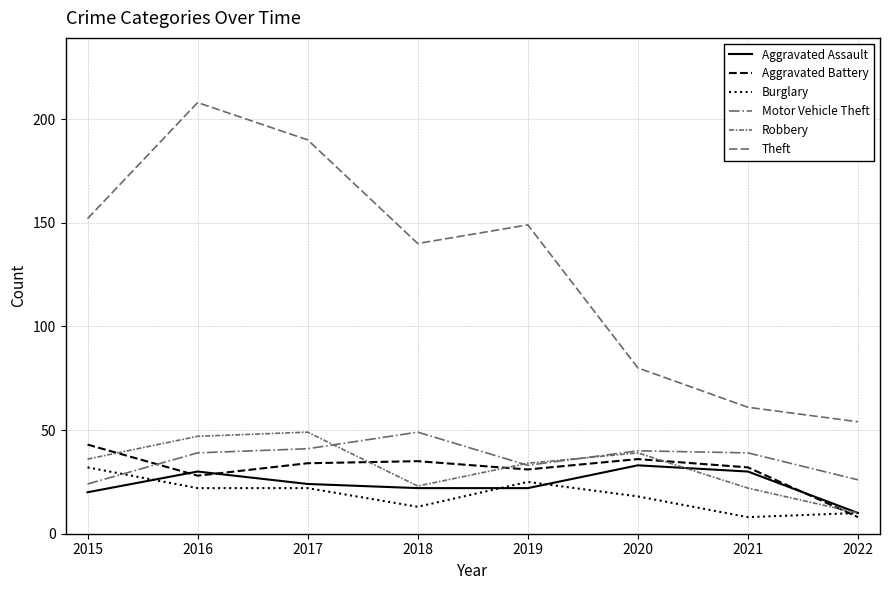

What is the spread (max minus min) of values at 2017?

168